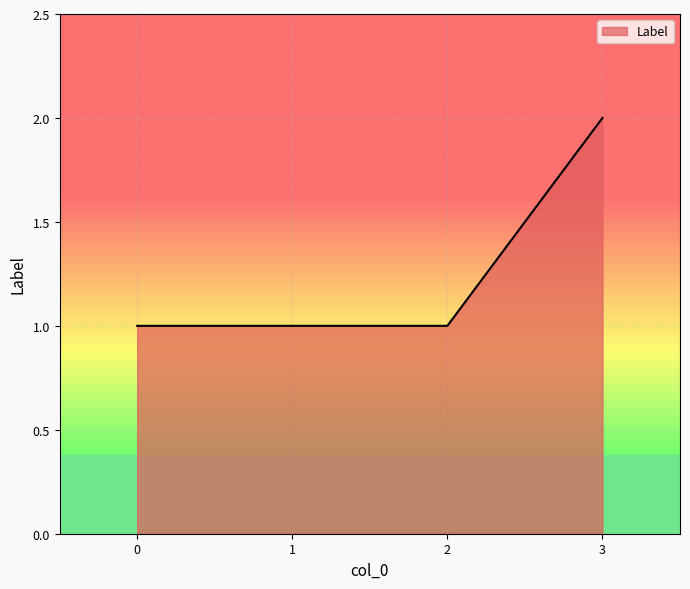

How many values are between 1 and 2?

4